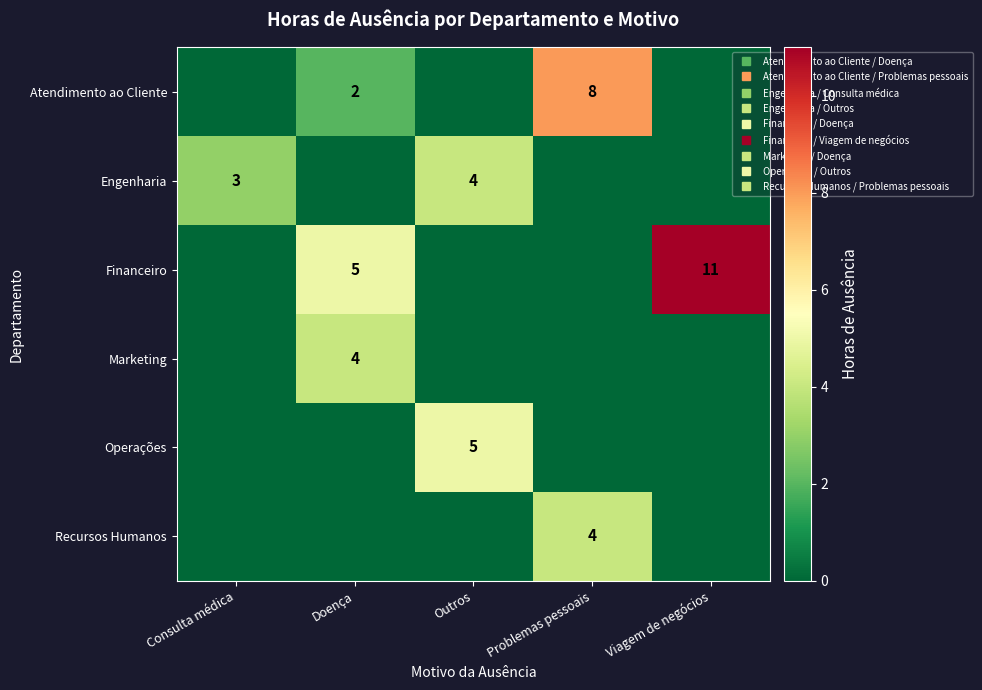

How many categories are shown in the chart?

5